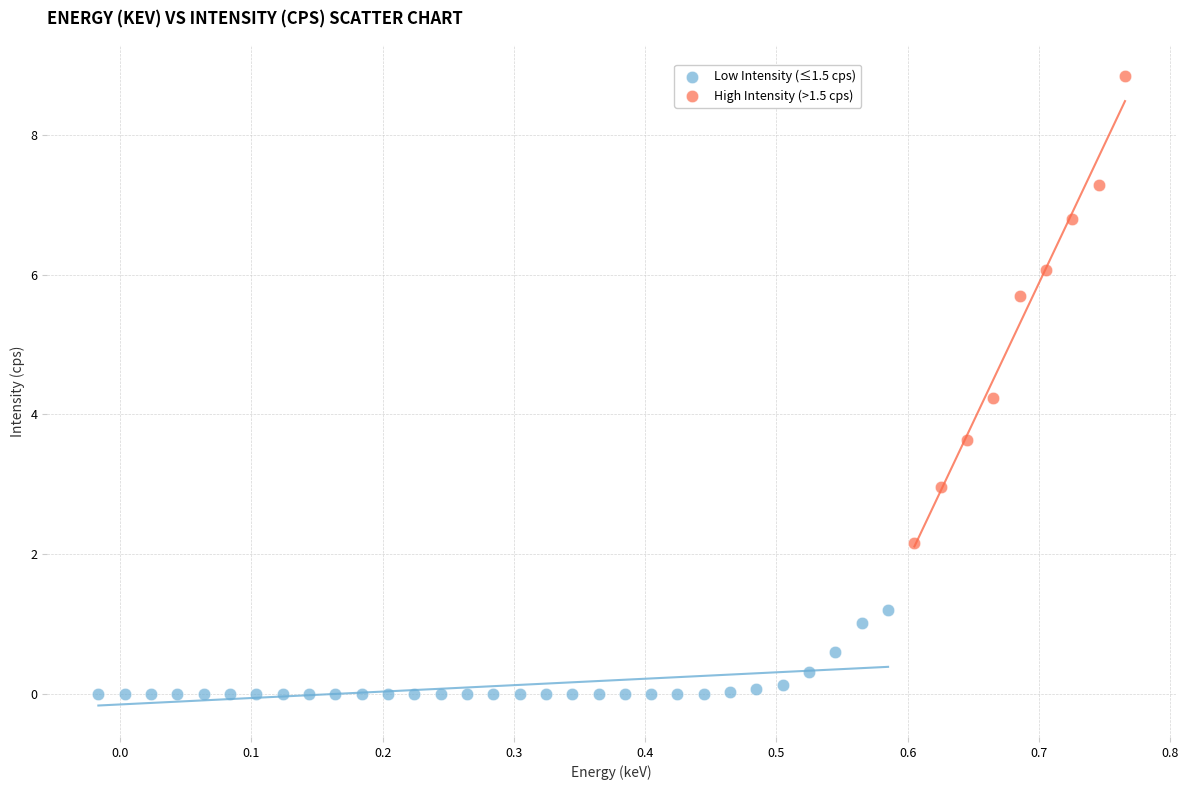

Which series has the largest Y range (max minus min)?

High Intensity (>1.5 cps)